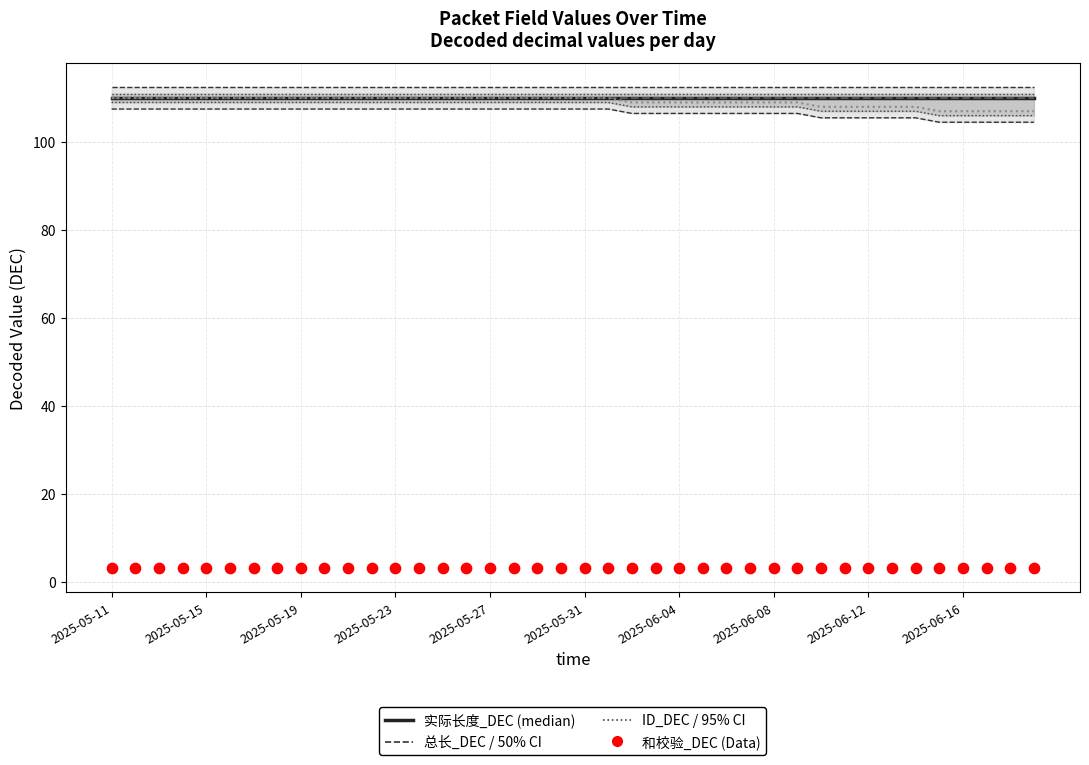

Is the value of 总长_DEC at 2025-05-19 greater than the value of 和校验_DEC at 2025-06-12?

Yes